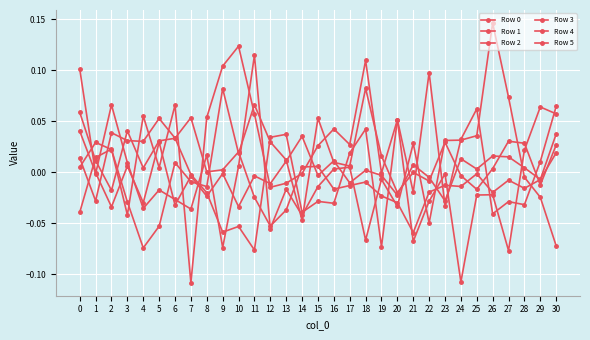

List the series in order of their peak value, highest first.

Row 2, Row 3, Row 4, Row 0, Row 5, Row 1